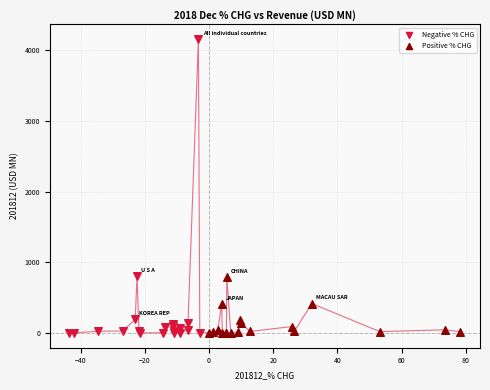

Which series reaches the maximum Y coordinate?

Negative % CHG